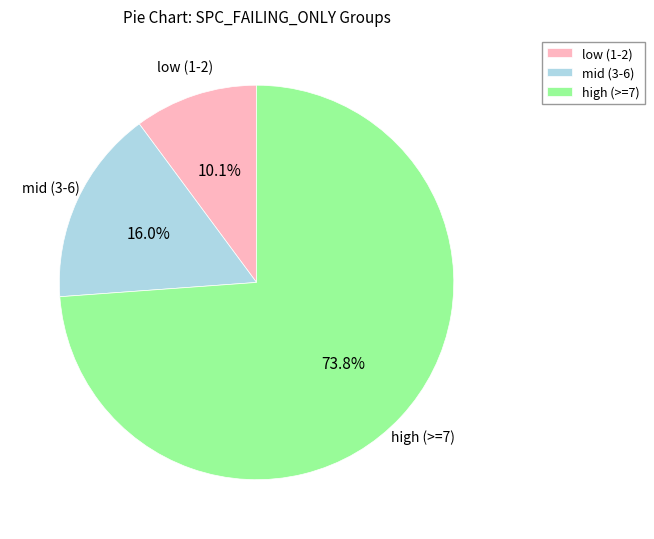

Rank the categories by value from lowest to highest.

low (1-2), mid (3-6), high (>=7)